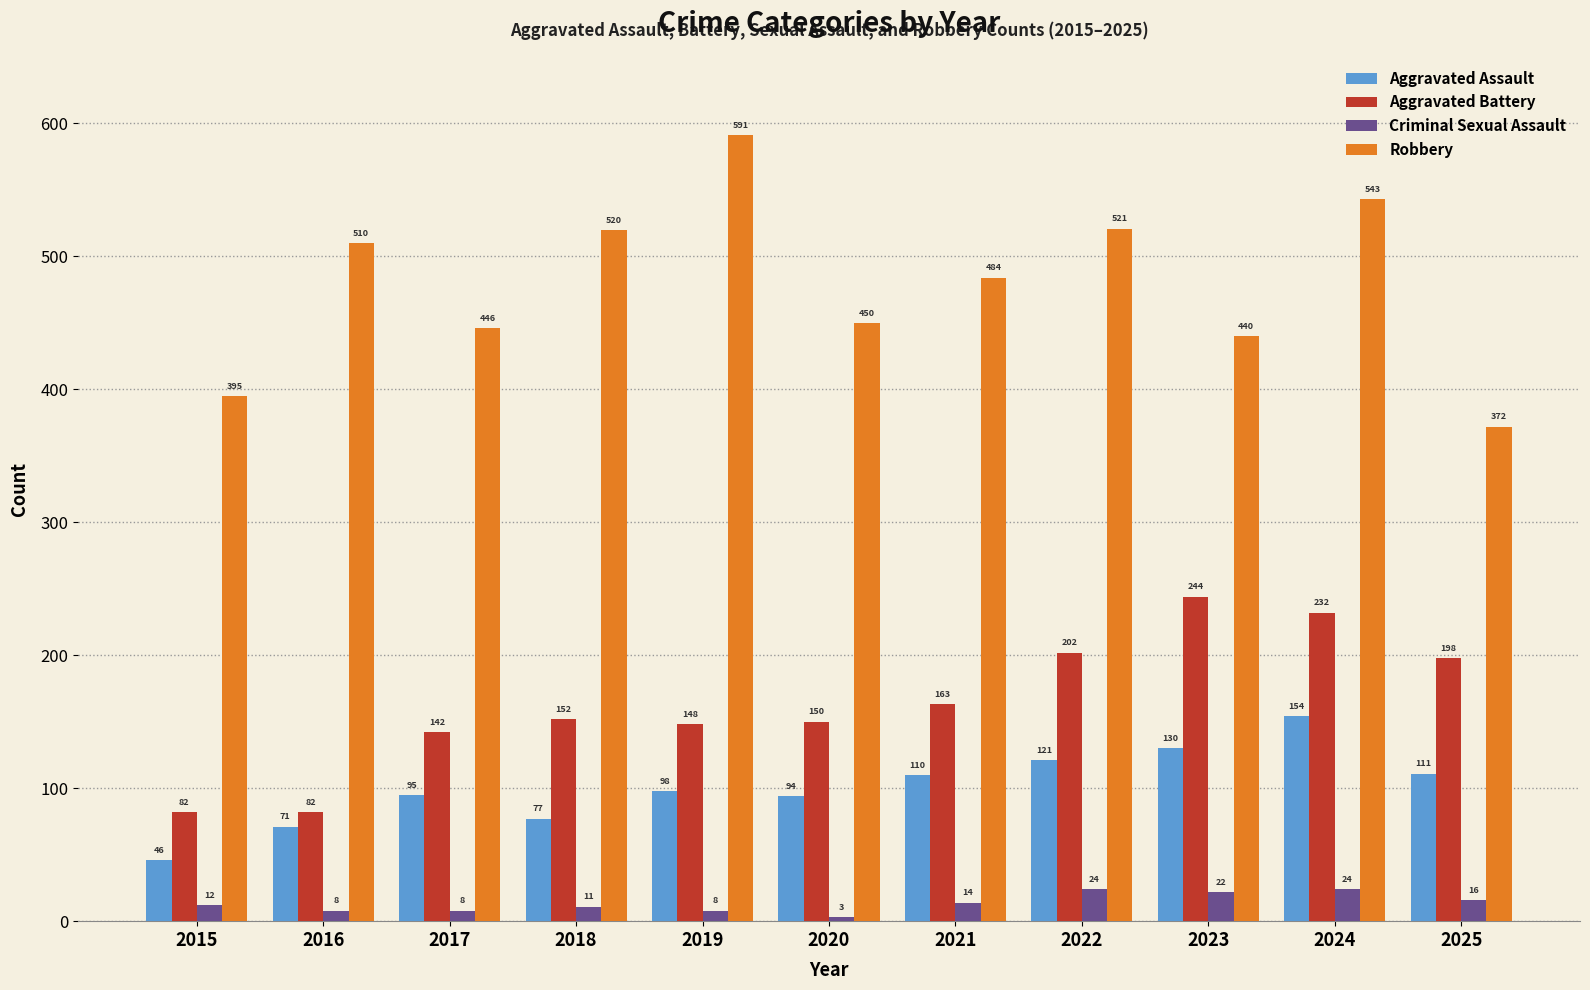

Which series changed the most between 2018 and 2025?

Robbery